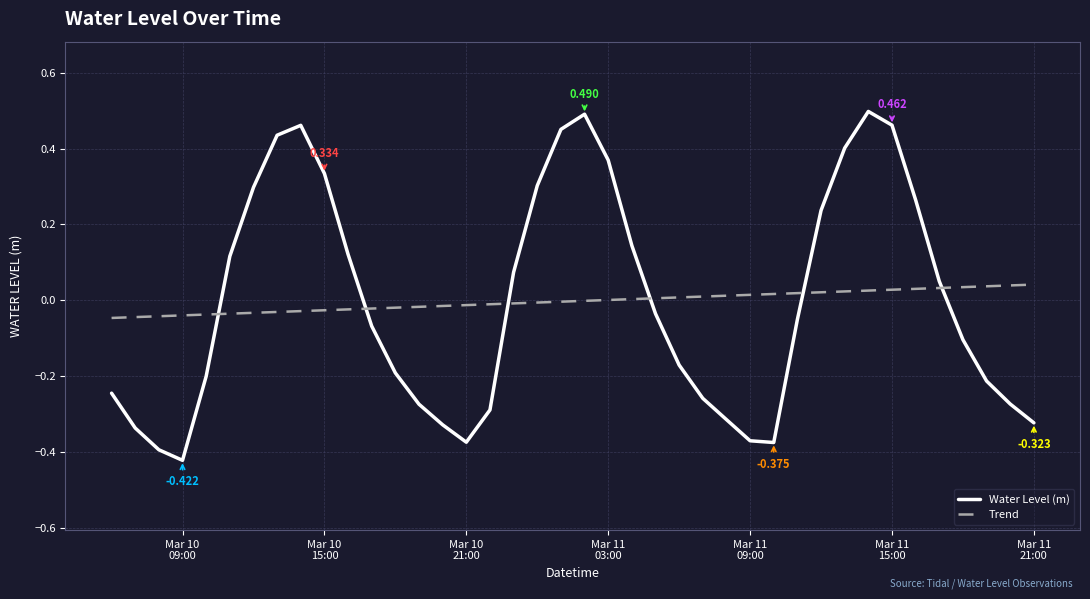

Does the chart have visible grid lines?

Yes